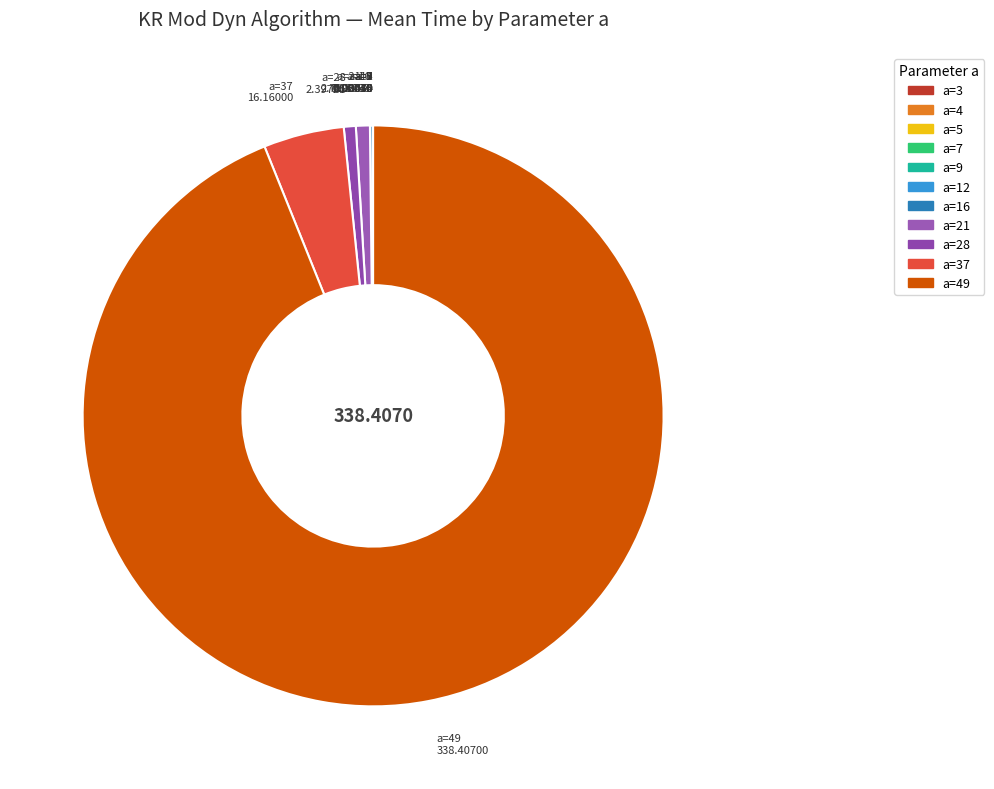

Is there any slice that represents more than half of the pie?

Yes